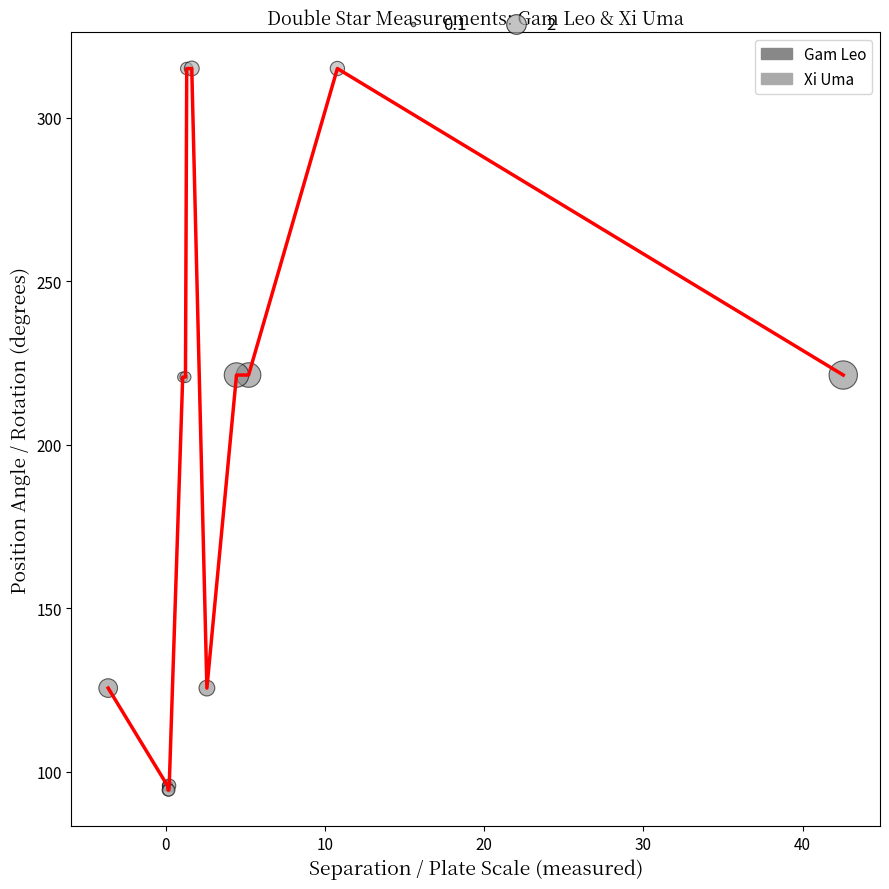

Which series has the widest spread of Y values?

Xi Uma